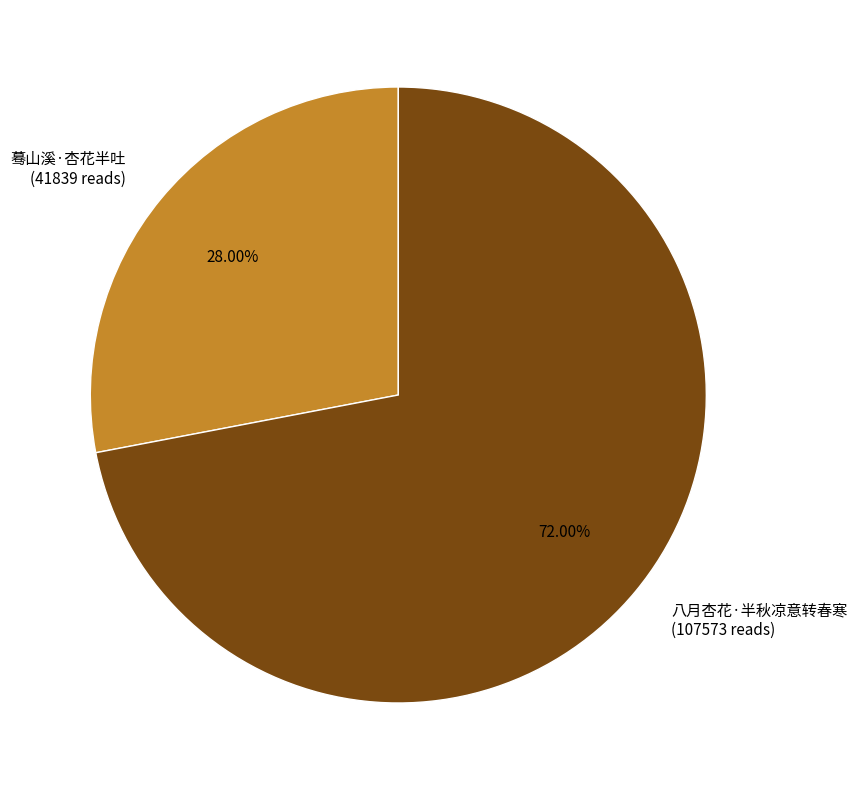

What percentage is the 蓦山溪·杏花半吐 slice, to the nearest percent?

28%